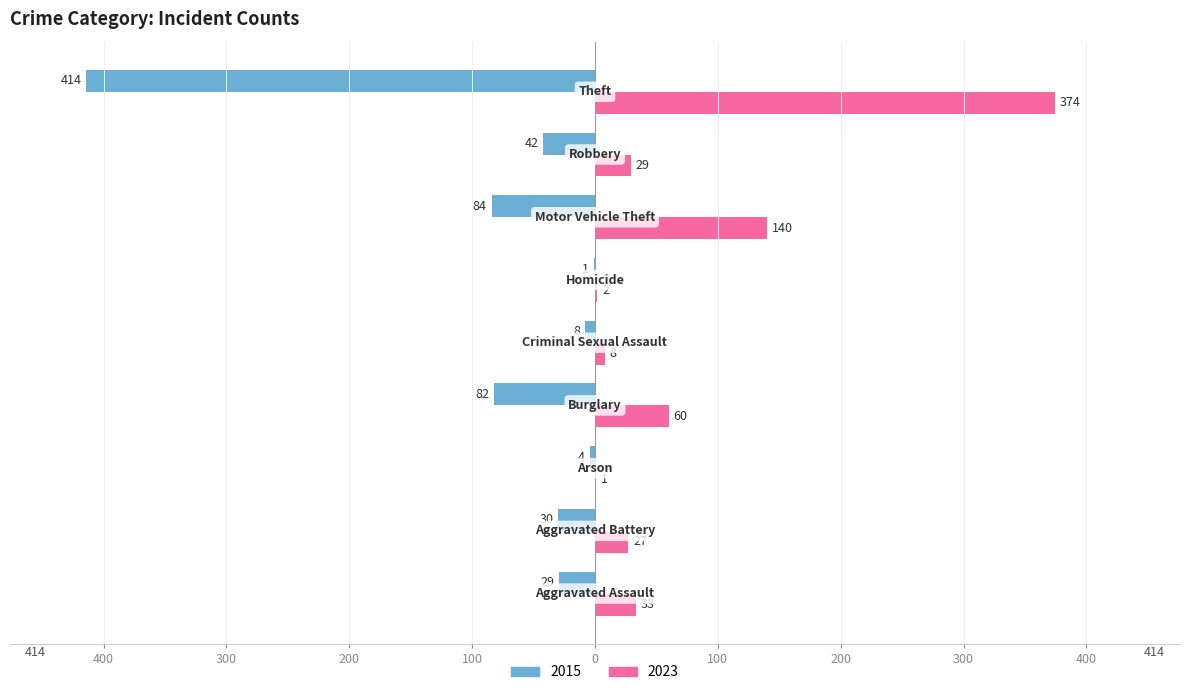

What are all the series names shown in the legend?

2015, 2023